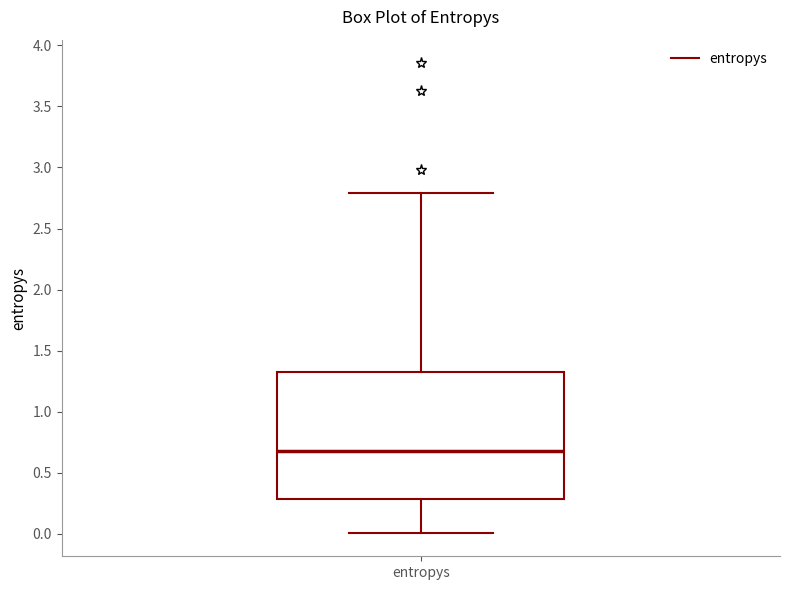

Where does the median line of the box for entropys sit on the y-axis? The values are not printed on the chart, so give them approximately, as read against the axis.

0.7